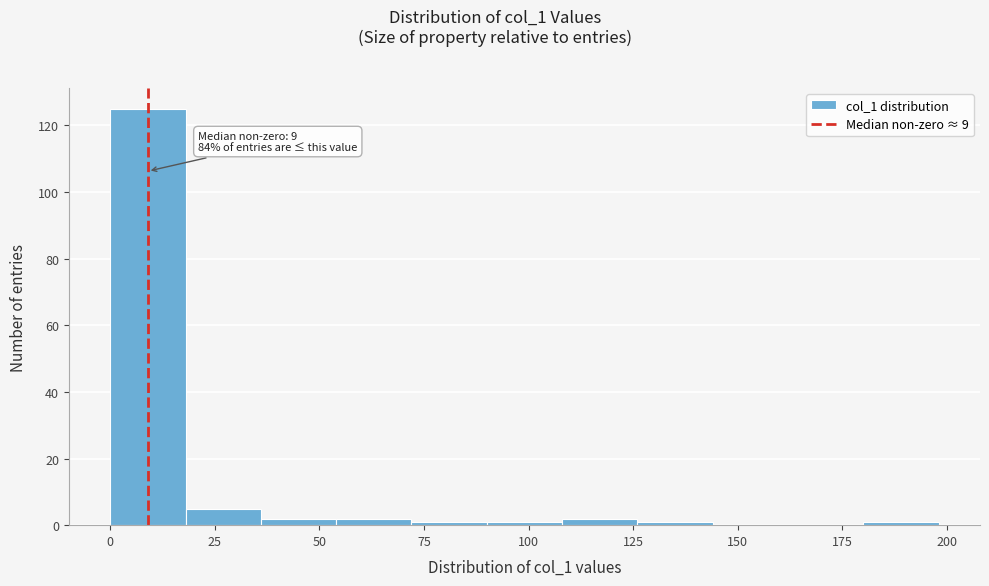

Around what value on the x-axis is the tallest bar? Give the approximate position of its centre, as read against the axis.

10